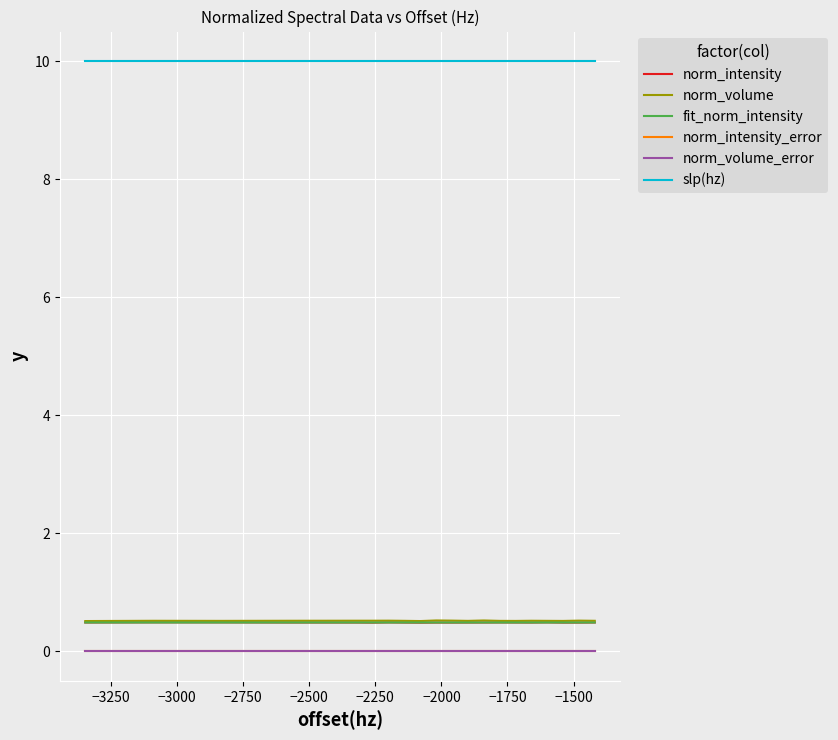

How many distinct data groups are displayed?

6